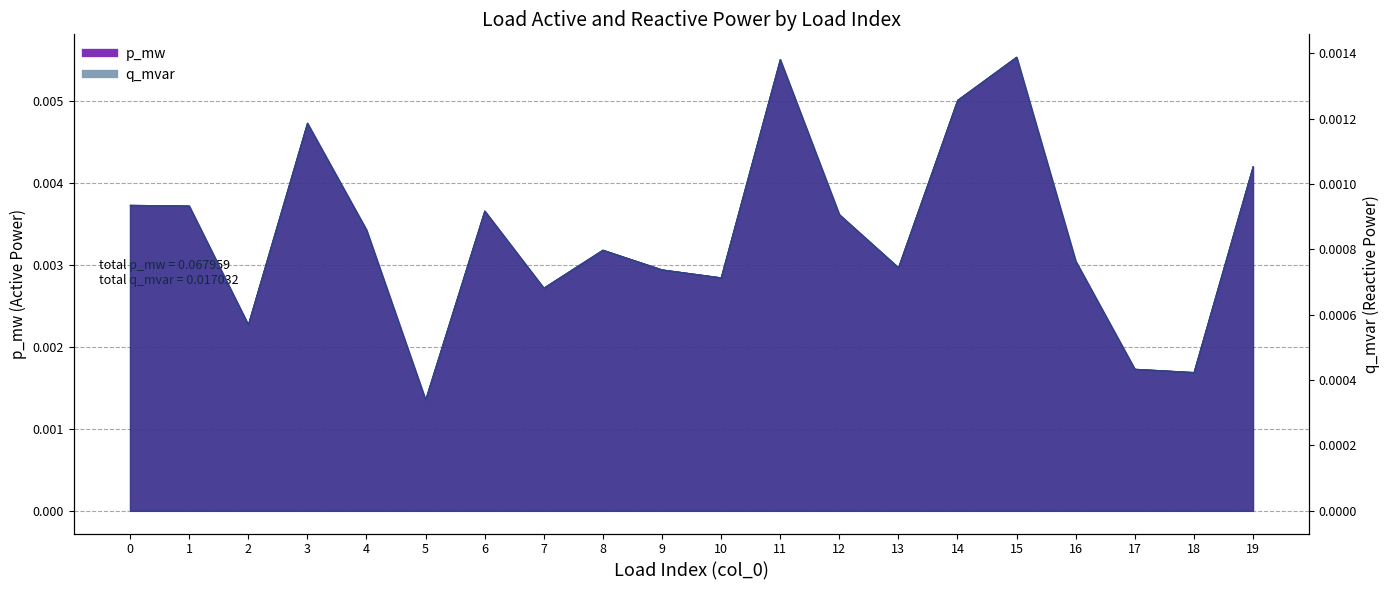

At which category does q_mvar reach its first local valley?

2